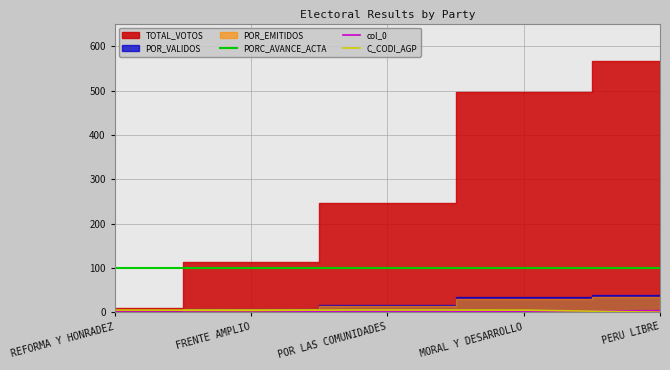

What is the average value of the PORC_AVANCE_ACTA series?

100.0